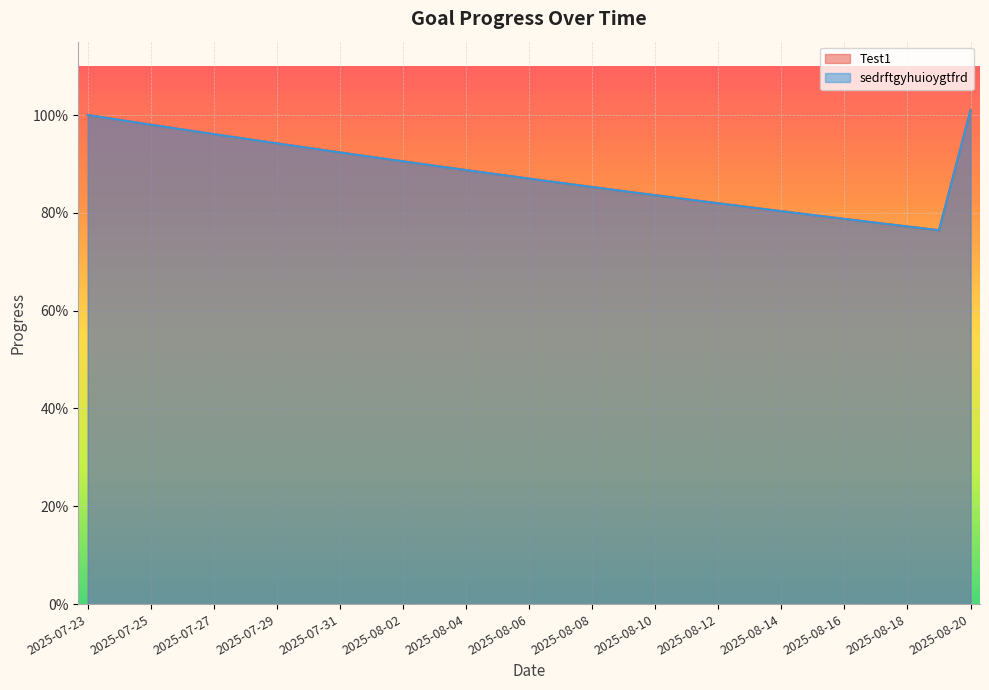

Rank the series by their maximum value, from lowest to highest.

Test1, sedrftgyhuioygtfrd